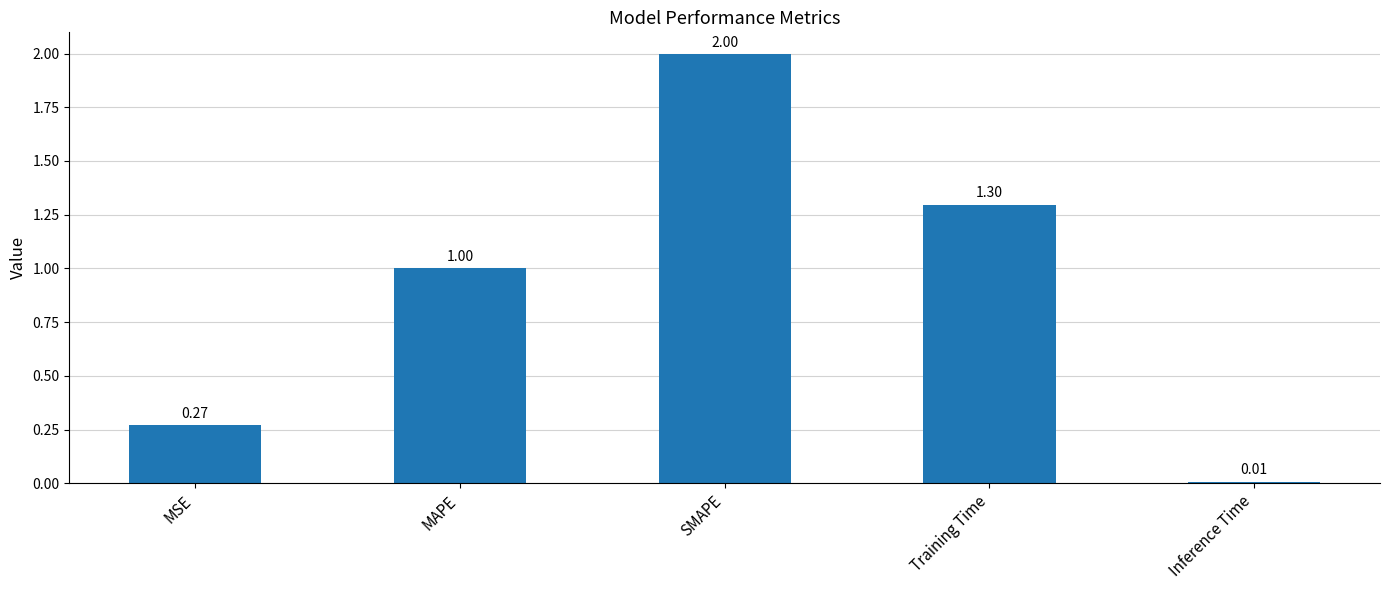

What is the label of the 5th bar from the right?

MSE